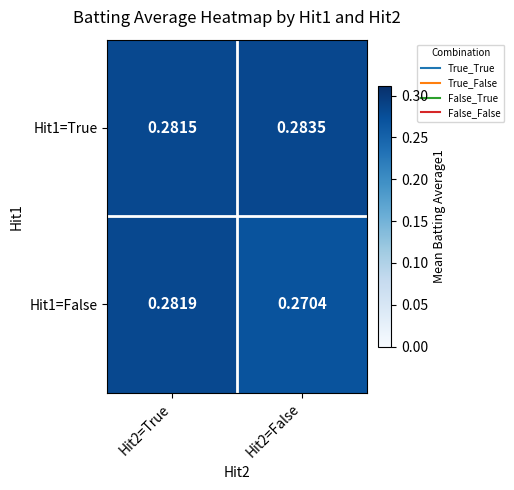

Rank the series by their average value, from highest to lowest.

Hit1=True, Hit1=False